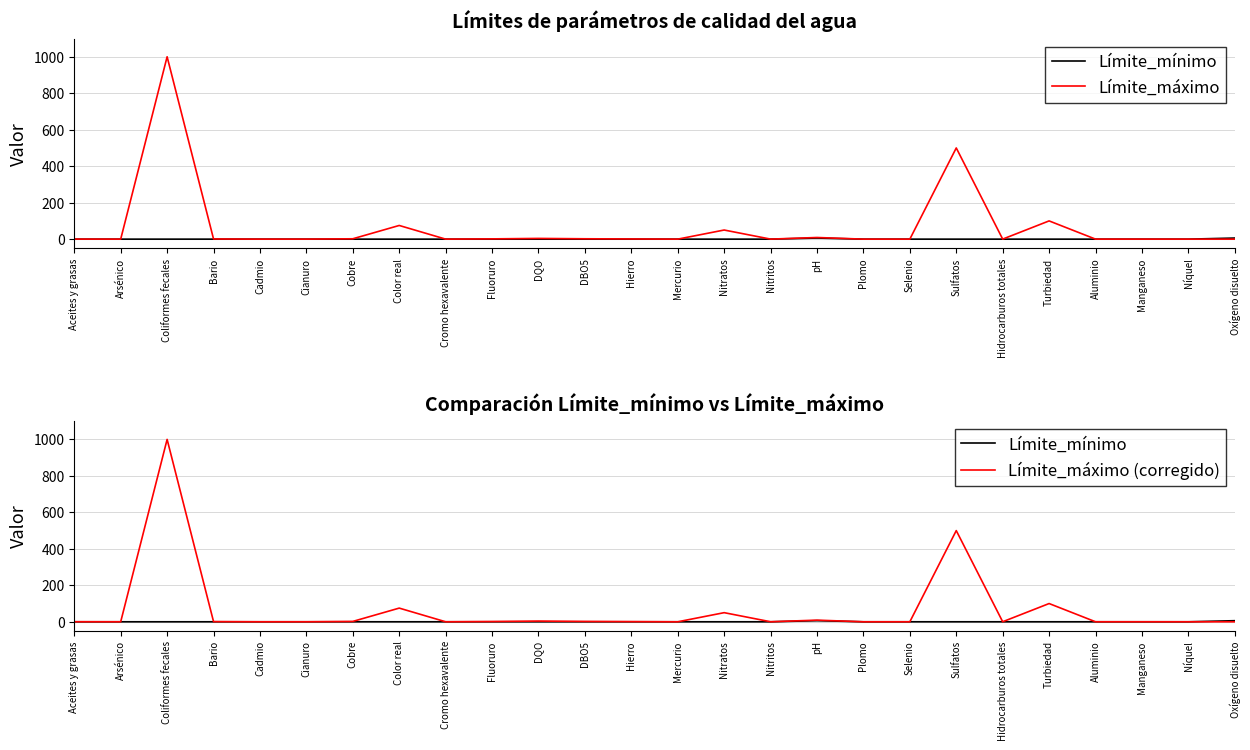

Reading left to right, what are all the values shown in this chart?

Límite_mínimo: Aceites y grasas=0.0	Arsénico=0.0	Coliformes fecales=0.0	Bario=0.0	Cadmio=0.0	Cianuro=0.0	Cobre=0.0	Color real=0.0	Cromo hexavalente=0.0	Fluoruro=0.0	DQO=0.0	DBO5=0.0	Hierro=0.0	Mercurio=0.0	Nitratos=0.0	Nitritos=0.0	pH=6.0	Plomo=0.0	Selenio=0.0	Sulfatos=0.0	Hidrocarburos totales=0.0	Turbiedad=0.0	Aluminio=0.0	Manganeso=0.0	Níquel=0.0	Oxígeno disuelto=6.0
Límite_máximo: Aceites y grasas=0.3	Arsénico=0.1	Coliformes fecales=1000.0	Bario=1.0	Cadmio=0.0	Cianuro=0.1	Cobre=2.0	Color real=75.0	Cromo hexavalente=0.1	Fluoruro=1.5	DQO=4.0	DBO5=2.0	Hierro=1.0	Mercurio=0.0	Nitratos=50.0	Nitritos=0.2	pH=9.0	Plomo=0.0	Selenio=0.0	Sulfatos=500.0	Hidrocarburos totales=0.2	Turbiedad=100.0	Aluminio=0.1	Manganeso=0.1	Níquel=0.0	Oxígeno disuelto=0.0
Límite_máximo (corregido): Aceites y grasas=0.3	Arsénico=0.1	Coliformes fecales=1000.0	Bario=1.0	Cadmio=0.0	Cianuro=0.1	Cobre=2.0	Color real=75.0	Cromo hexavalente=0.1	Fluoruro=1.5	DQO=4.0	DBO5=2.0	Hierro=1.0	Mercurio=0.0	Nitratos=50.0	Nitritos=0.2	pH=9.0	Plomo=0.0	Selenio=0.0	Sulfatos=500.0	Hidrocarburos totales=0.2	Turbiedad=100.0	Aluminio=0.1	Manganeso=0.1	Níquel=0.0	Oxígeno disuelto=0.0